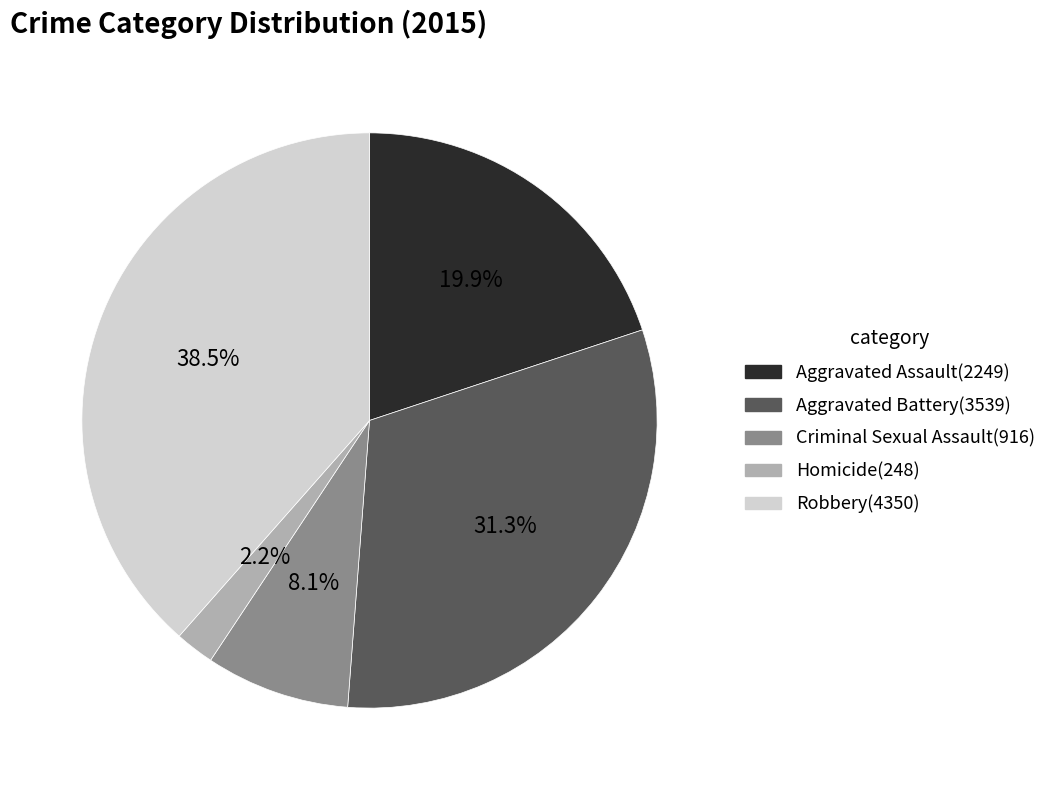

Which category has the biggest portion of the pie?

Robbery